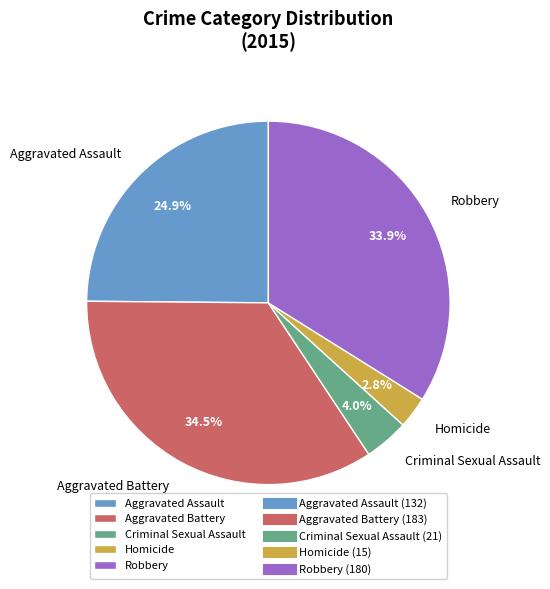

Which has a higher value, Aggravated Assault or Homicide?

Aggravated Assault